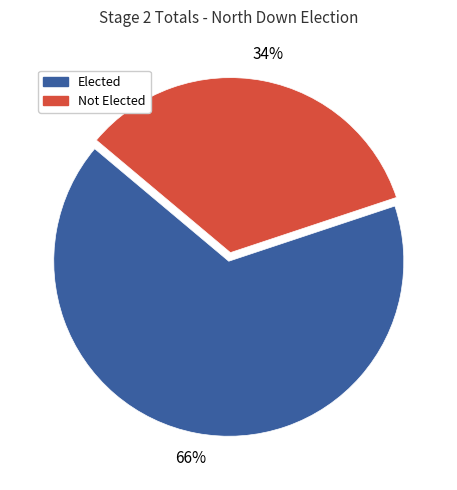

Is there any slice that represents more than half of the pie?

Yes